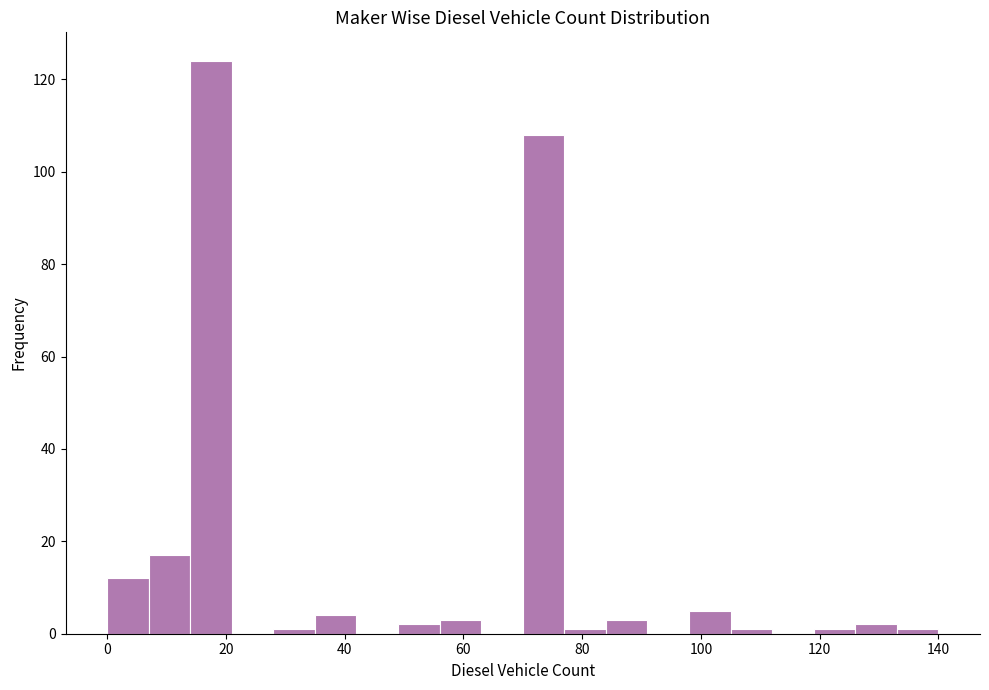

Read against the x-axis, roughly where is the centre of the tallest bar?

18